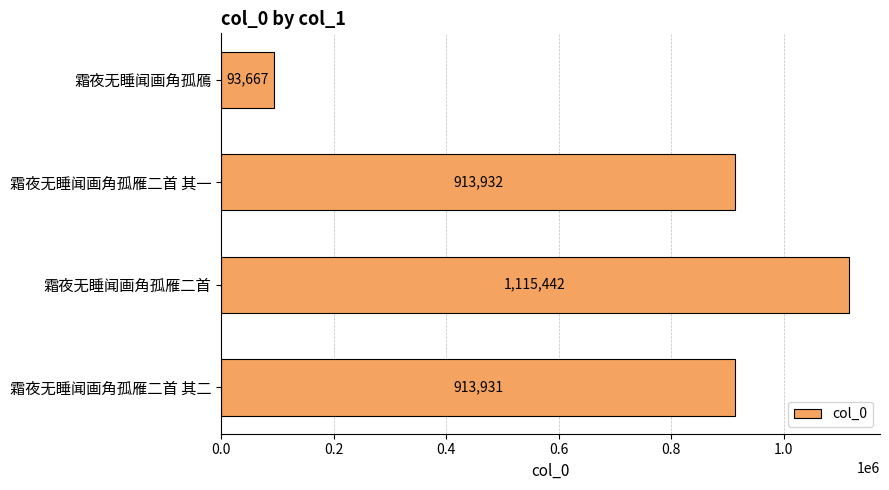

Rank the categories by value from lowest to highest.

霜夜无睡闻画角孤鴈, 霜夜无睡闻画角孤雁二首 其二, 霜夜无睡闻画角孤雁二首 其一, 霜夜无睡闻画角孤雁二首